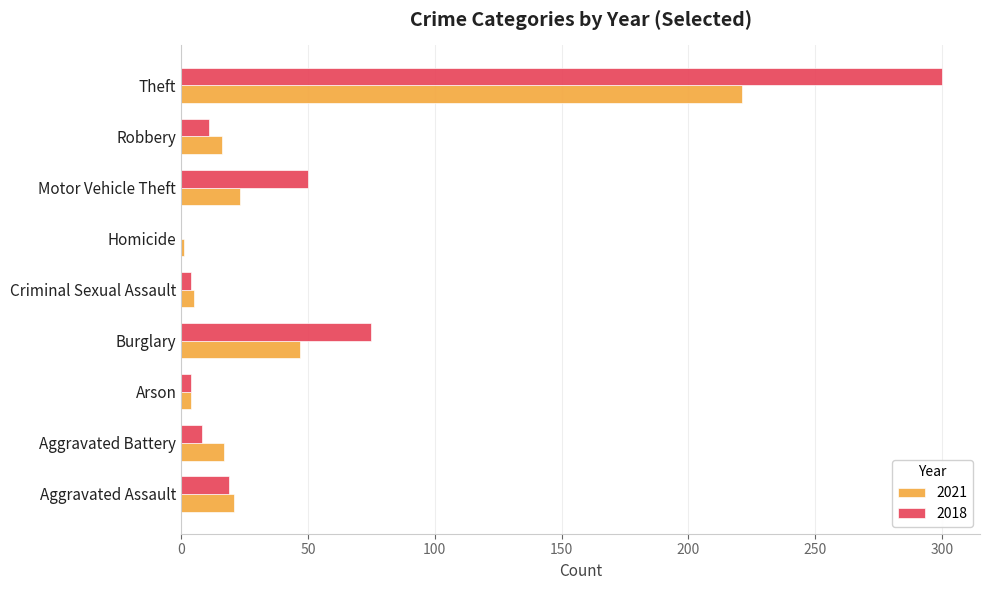

What is the maximum value shown in the chart?

300